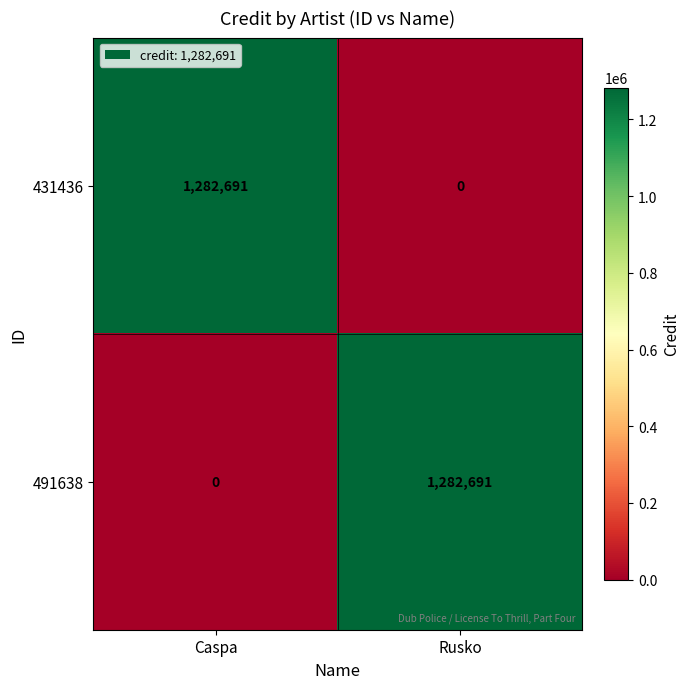

What is the sum of the 491638 values at Caspa and Rusko?

1282691